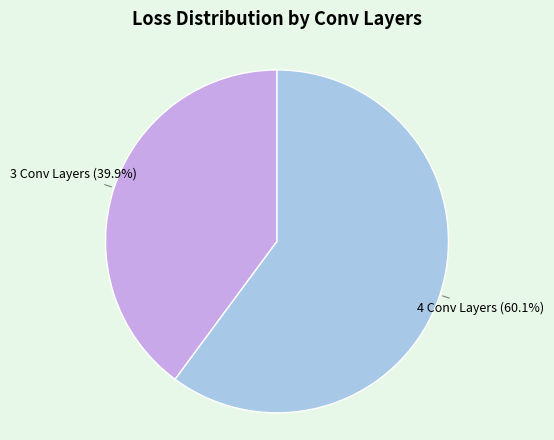

Rank the categories by value from lowest to highest.

3 Conv Layers, 4 Conv Layers